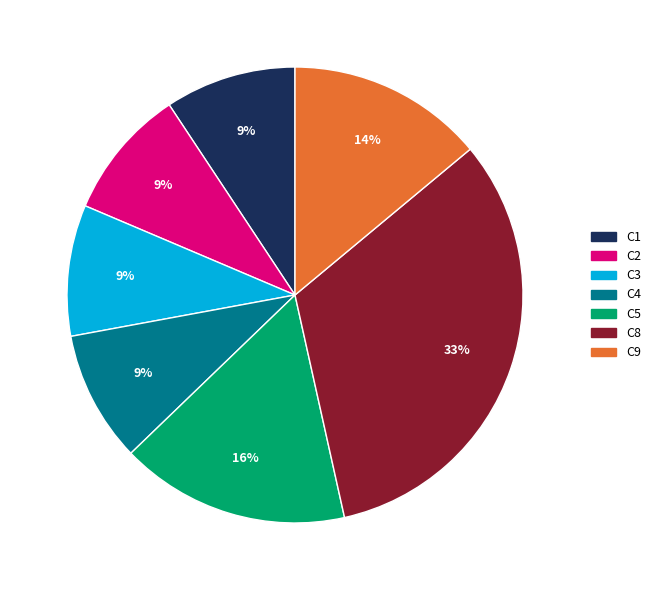

To the nearest percent, what is the average slice percentage?

14%